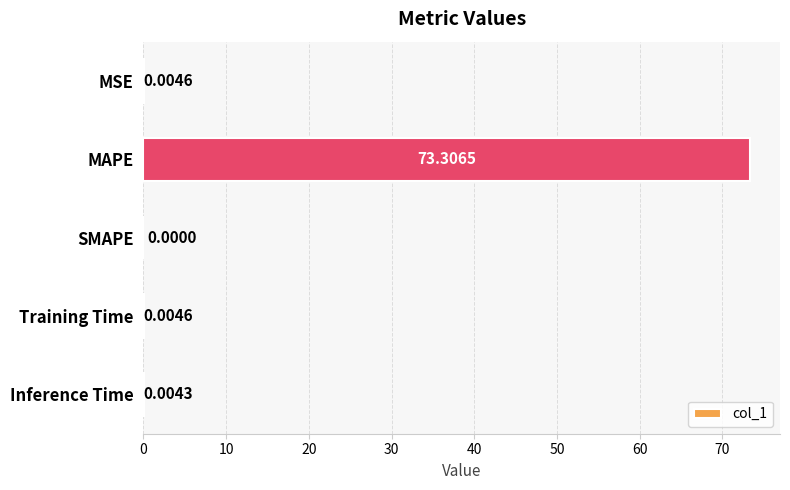

What is the maximum value shown in the chart?

73.3